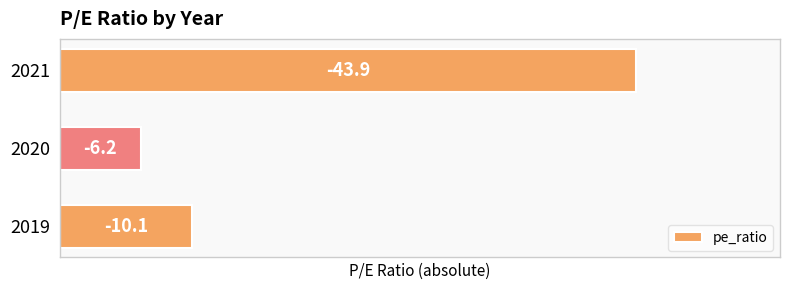

What is the difference between the maximum and minimum values?

37.7